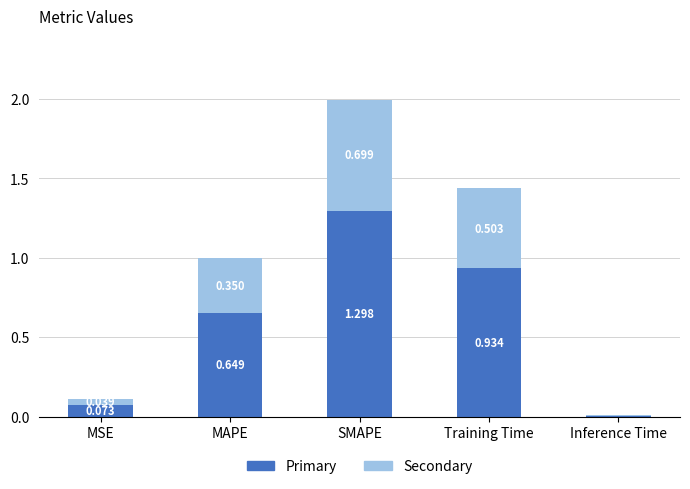

At which category is the sum across all series the highest?

SMAPE